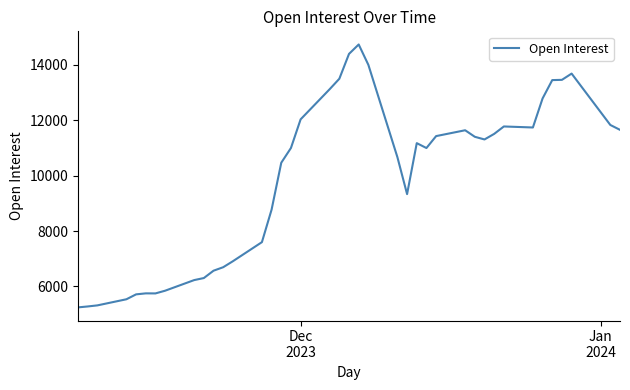

What is the greatest value displayed?

14736